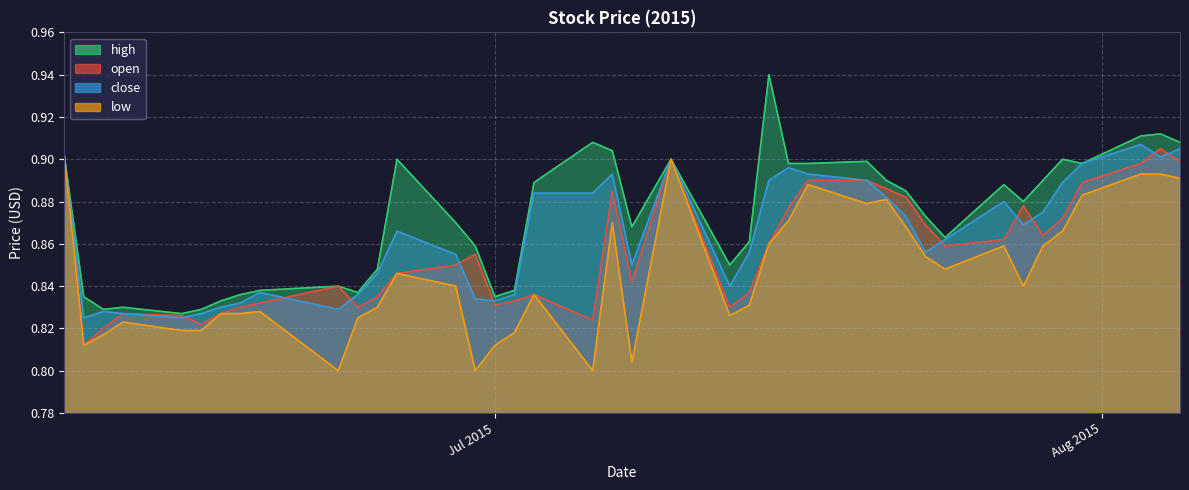

At which label is close closest to 0?

2015-06-10